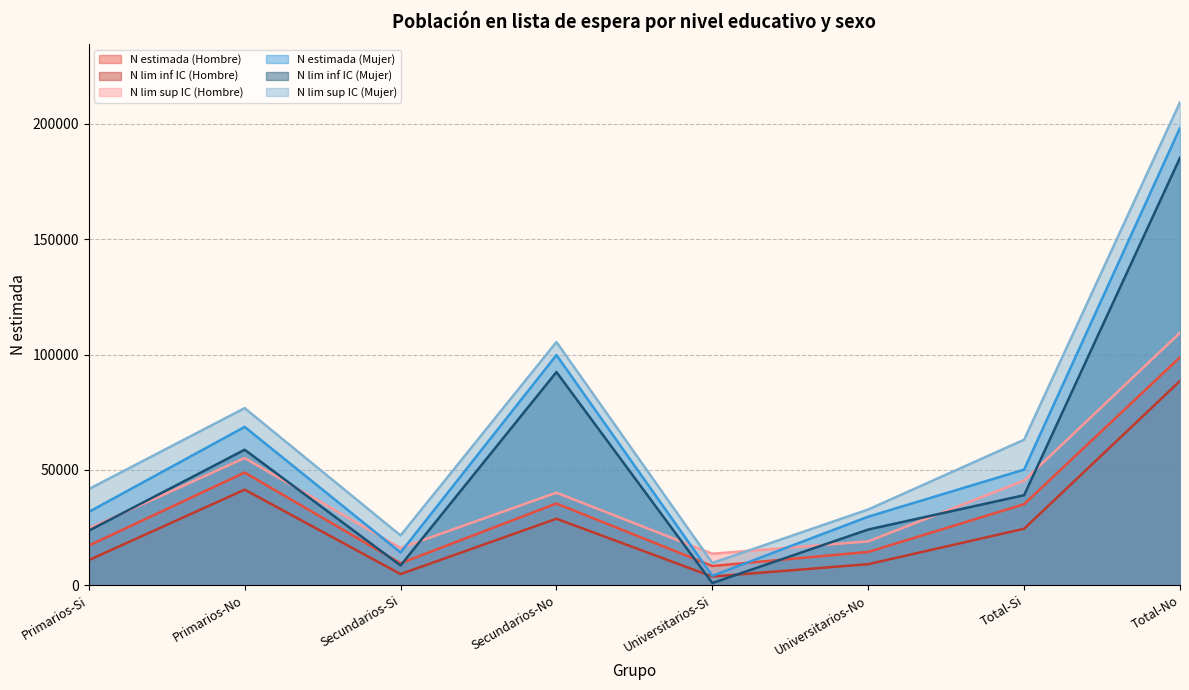

Which series has the largest total across all categories?

N lim sup IC (Mujer)